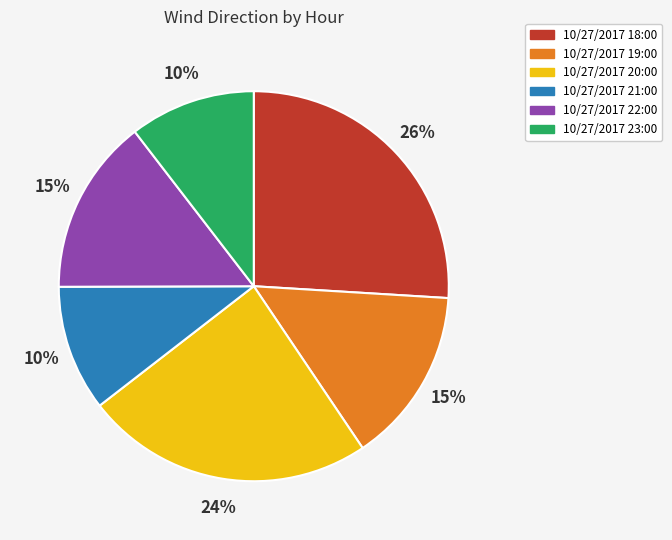

To the nearest percent, what portion does 10/27/2017 19:00 represent?

15%